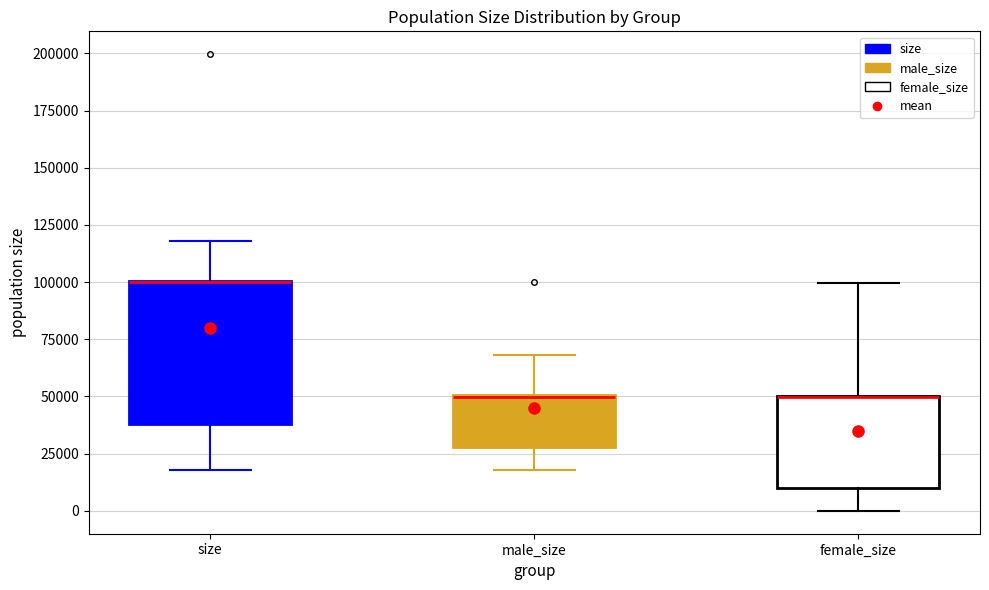

Which box is the tallest, from its lower edge to its upper edge?

size